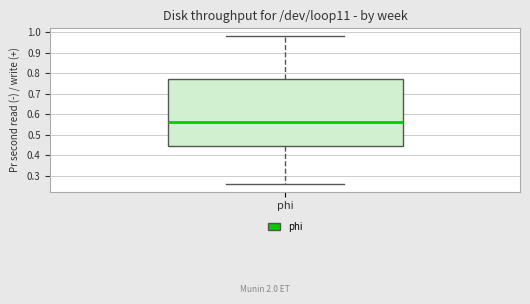

Read this box plot against the y-axis: the position of the median line, the range covered by the box, and the ends of both whiskers. The values are not printed on the chart, so give them approximately, as read against the axis.

median 0.56, box 0.44 to 0.77, whiskers 0.26 to 0.98